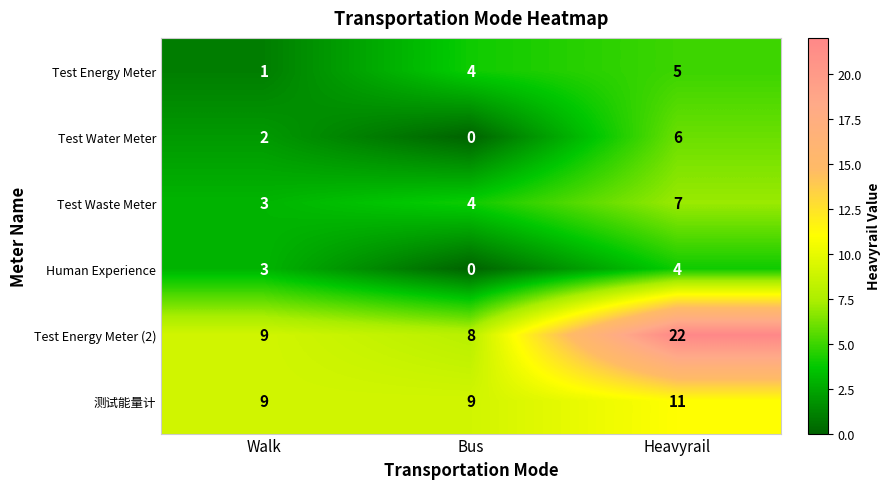

What is the sum of the Test Energy Meter values at Bus and Heavyrail?

9